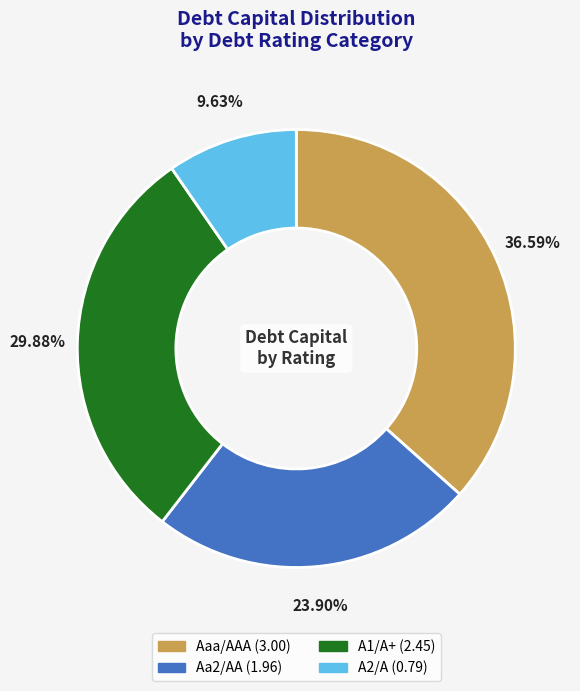

Which slice is the largest?

Aaa/AAA